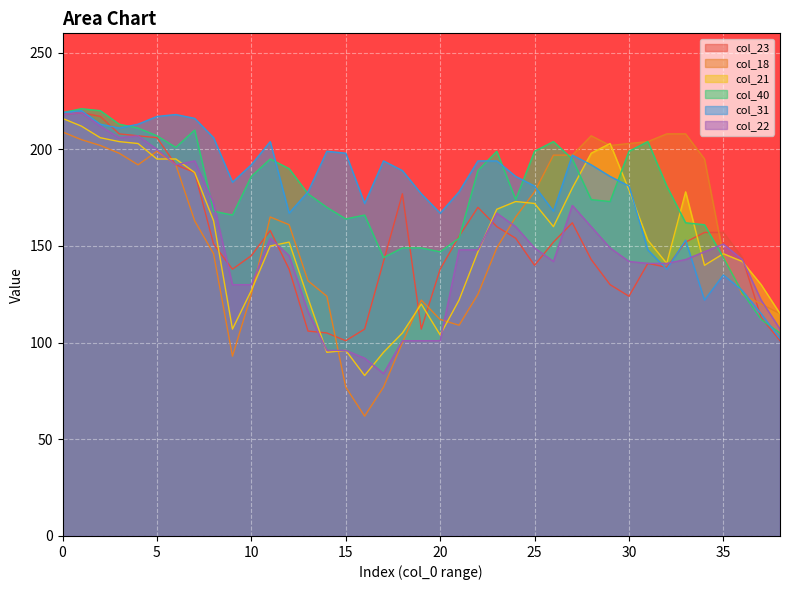

The col_21 series shows 204 at 3. True or false?

True